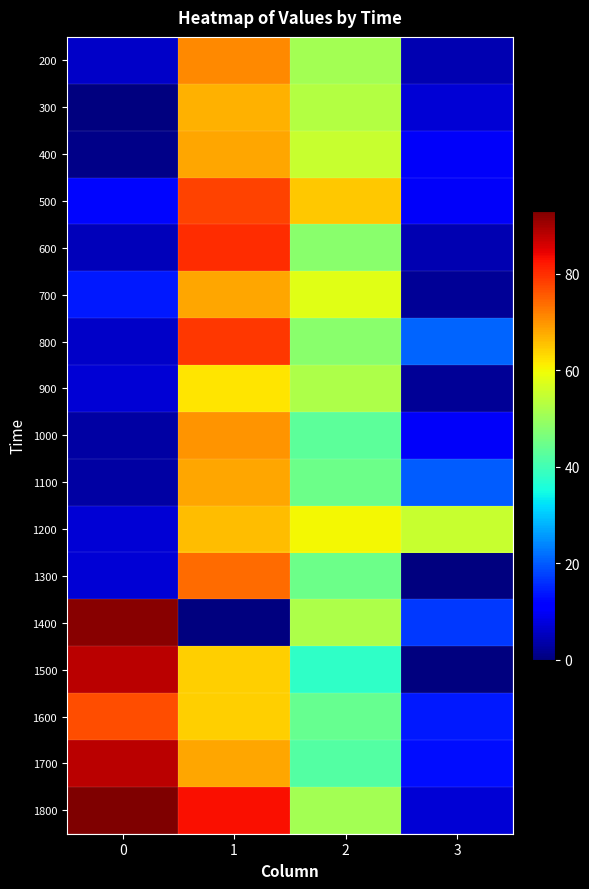

Reading left to right, what are all the values shown in this chart?

200: 0=6	1=71	2=51	3=4
300: 0=0	1=67	2=53	3=7
400: 0=1	1=68	2=55	3=10
500: 0=12	1=78	2=65	3=10
600: 0=5	1=80	2=48	3=4
700: 0=14	1=68	2=58	3=2
800: 0=6	1=79	2=48	3=21
900: 0=7	1=62	2=52	3=2
1000: 0=3	1=70	2=43	3=10
1100: 0=3	1=68	2=45	3=20
1200: 0=7	1=66	2=60	3=55
1300: 0=7	1=74	2=45	3=0
1400: 0=92	1=0	2=52	3=17
1500: 0=88	1=64	2=38	3=0
1600: 0=77	1=64	2=44	3=14
1700: 0=88	1=68	2=42	3=13
1800: 0=93	1=83	2=51	3=7